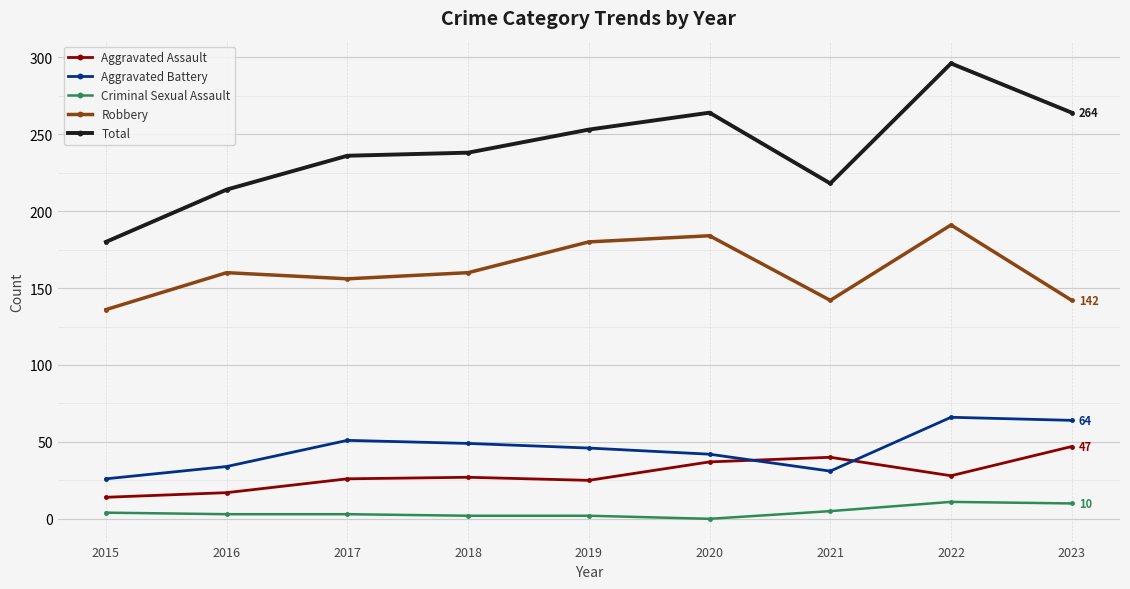

What is the value of the Total point at the 7th from the left?

218